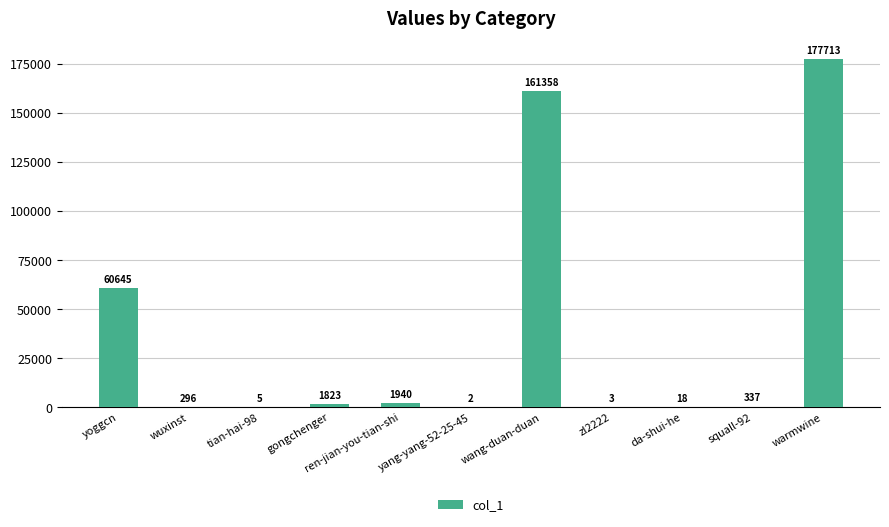

What is the average value?

36740